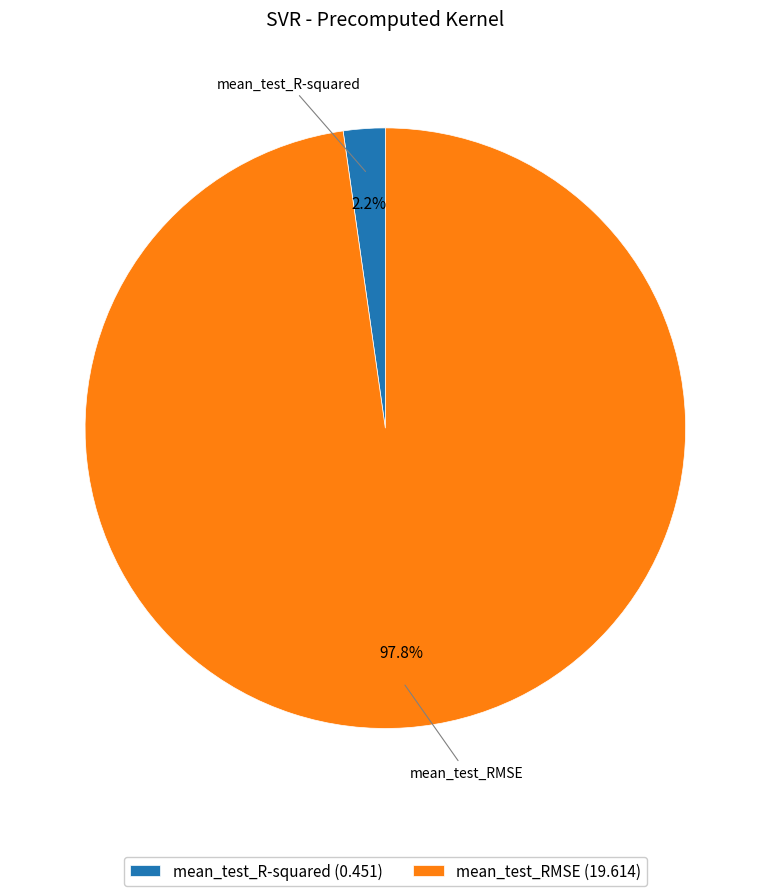

What percentage is the mean_test_R-squared slice, to the nearest percent?

2%